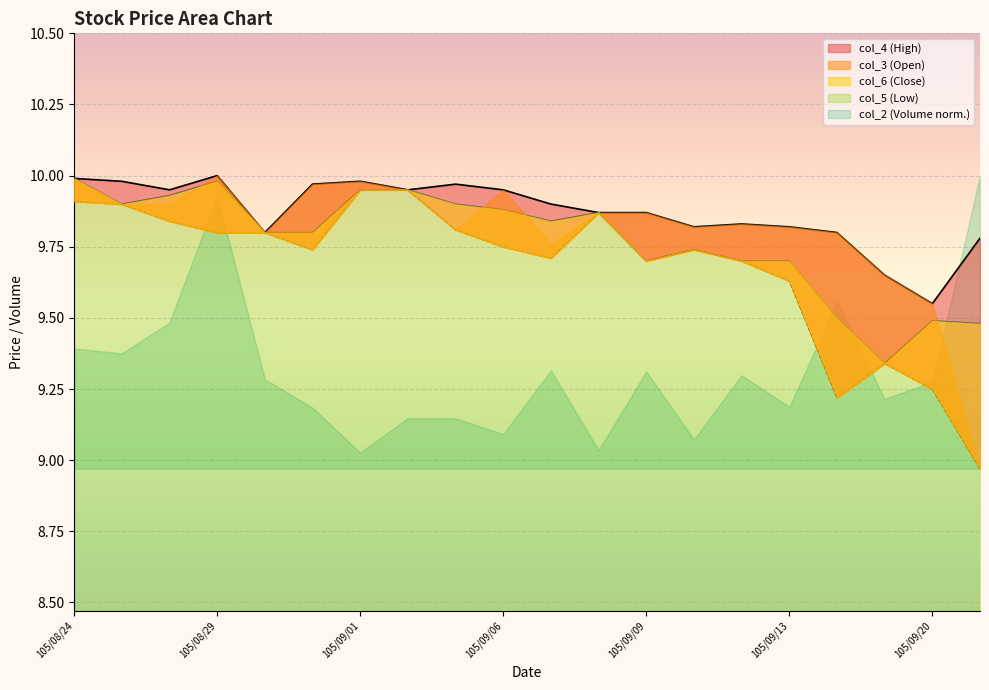

True or false: col_5 has more than 1 points higher than both neighbors.

True